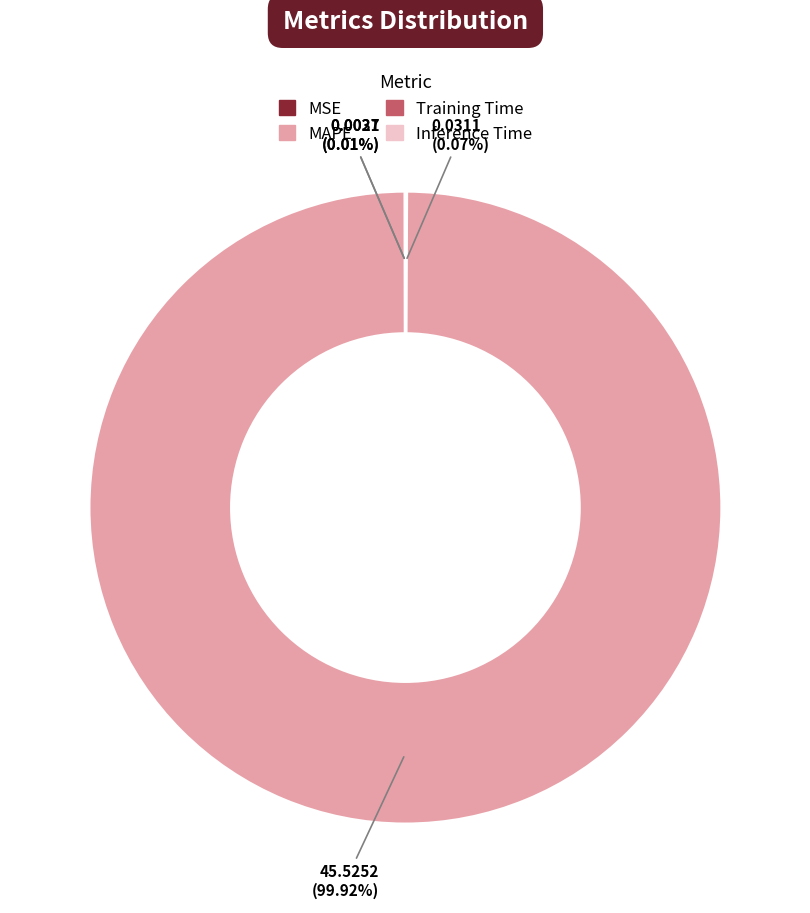

Which category has the biggest portion of the pie?

MAPE